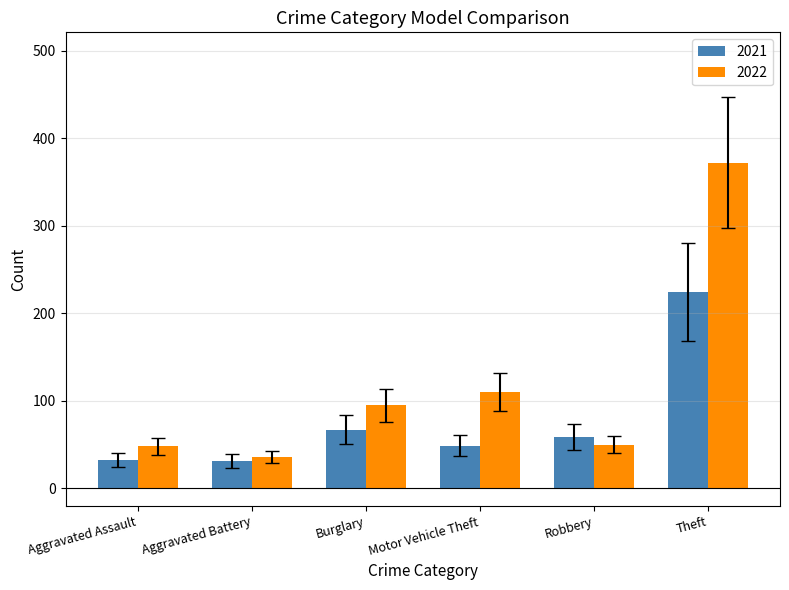

Which series has the largest total across all categories?

2022